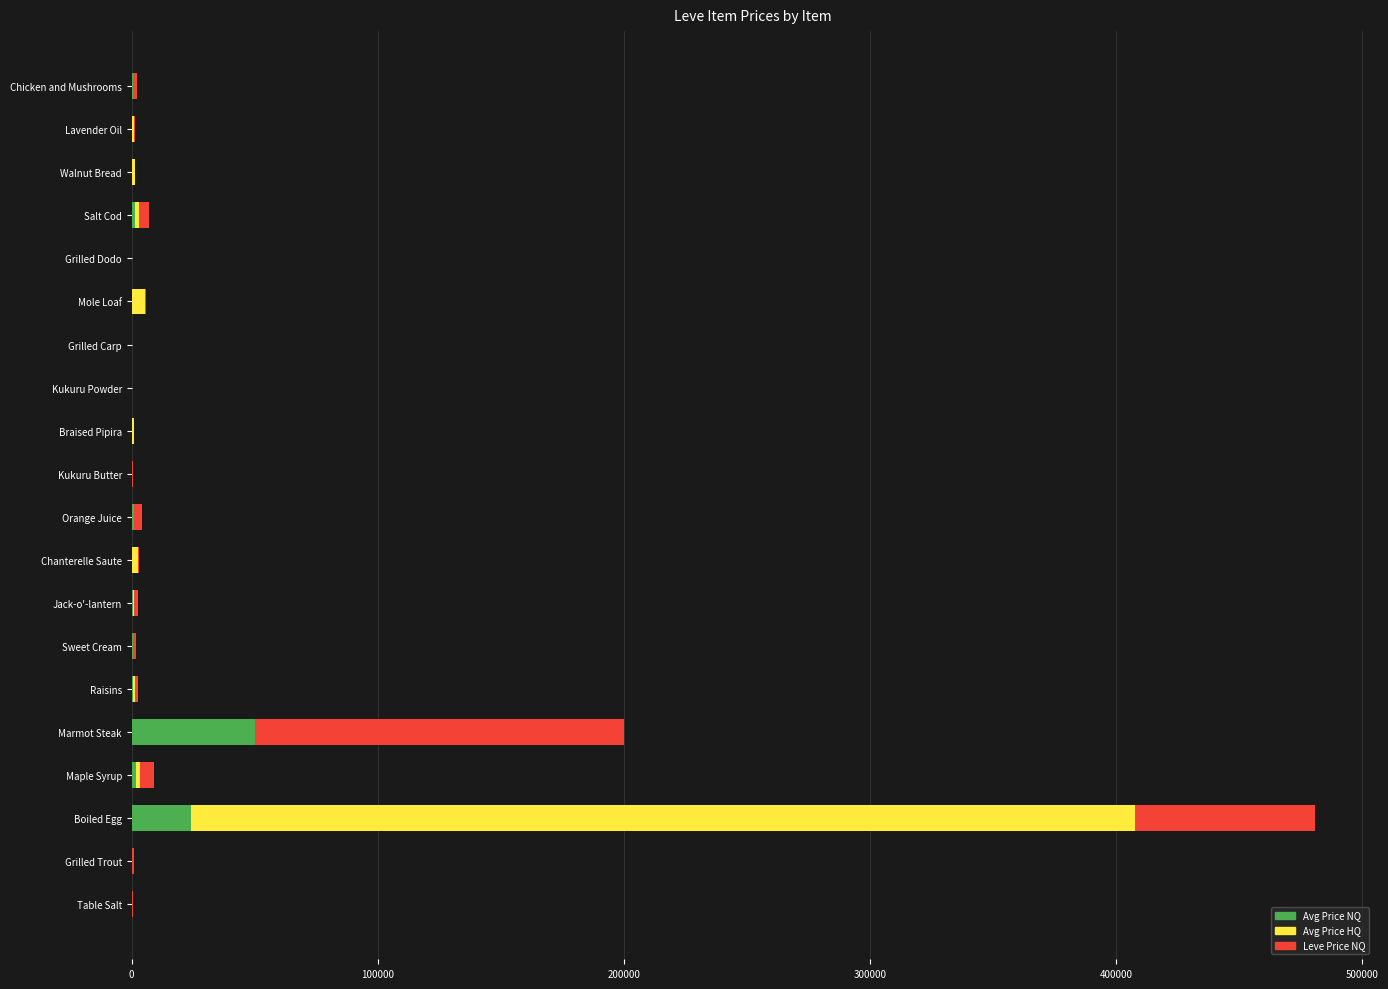

How many categories are shown in the chart?

20